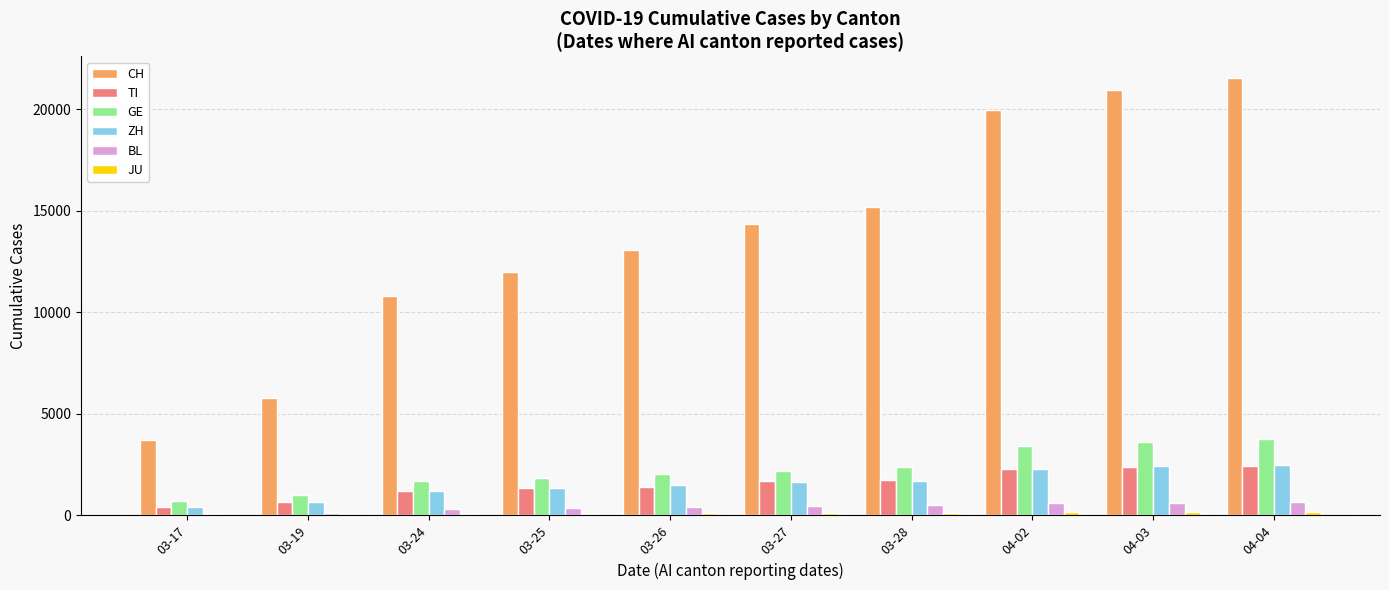

Are the bars grouped side by side (vs. stacked)?

Yes